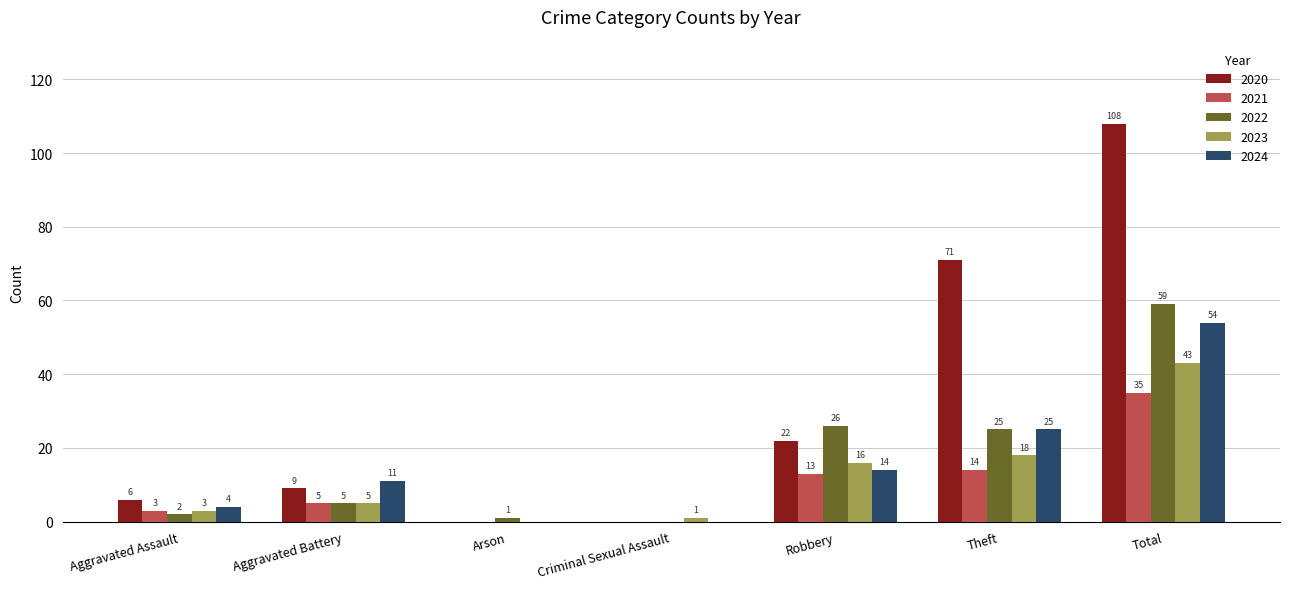

Which series changed the most between Aggravated Assault and Robbery?

2022